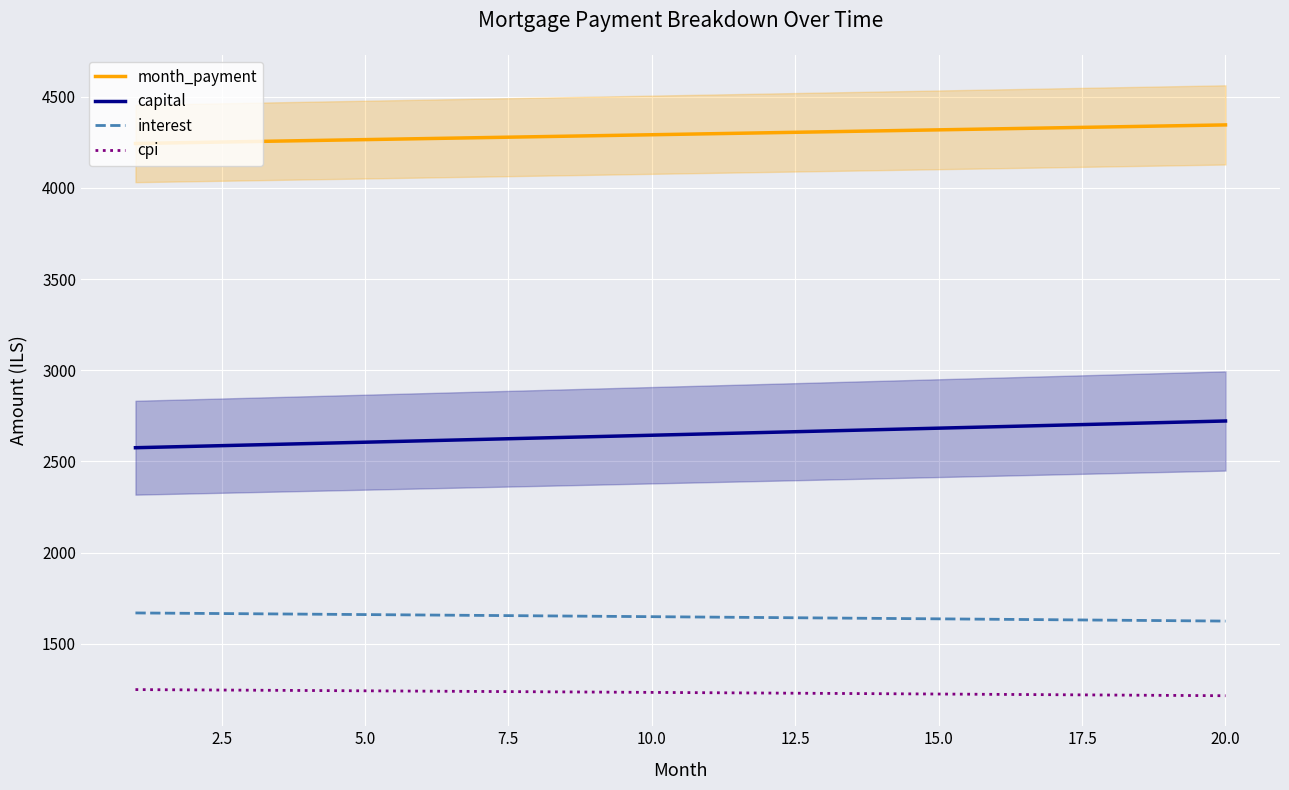

What is the minimum value shown in the chart?

1214.6